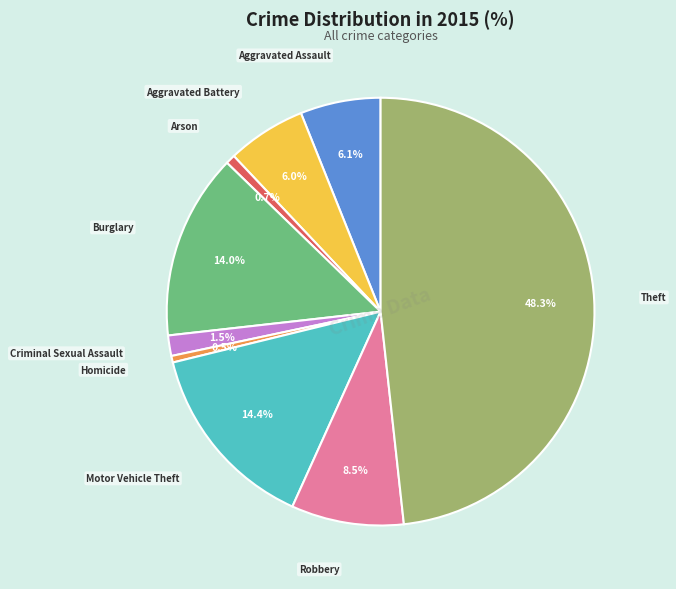

Is there a majority slice in this chart?

No